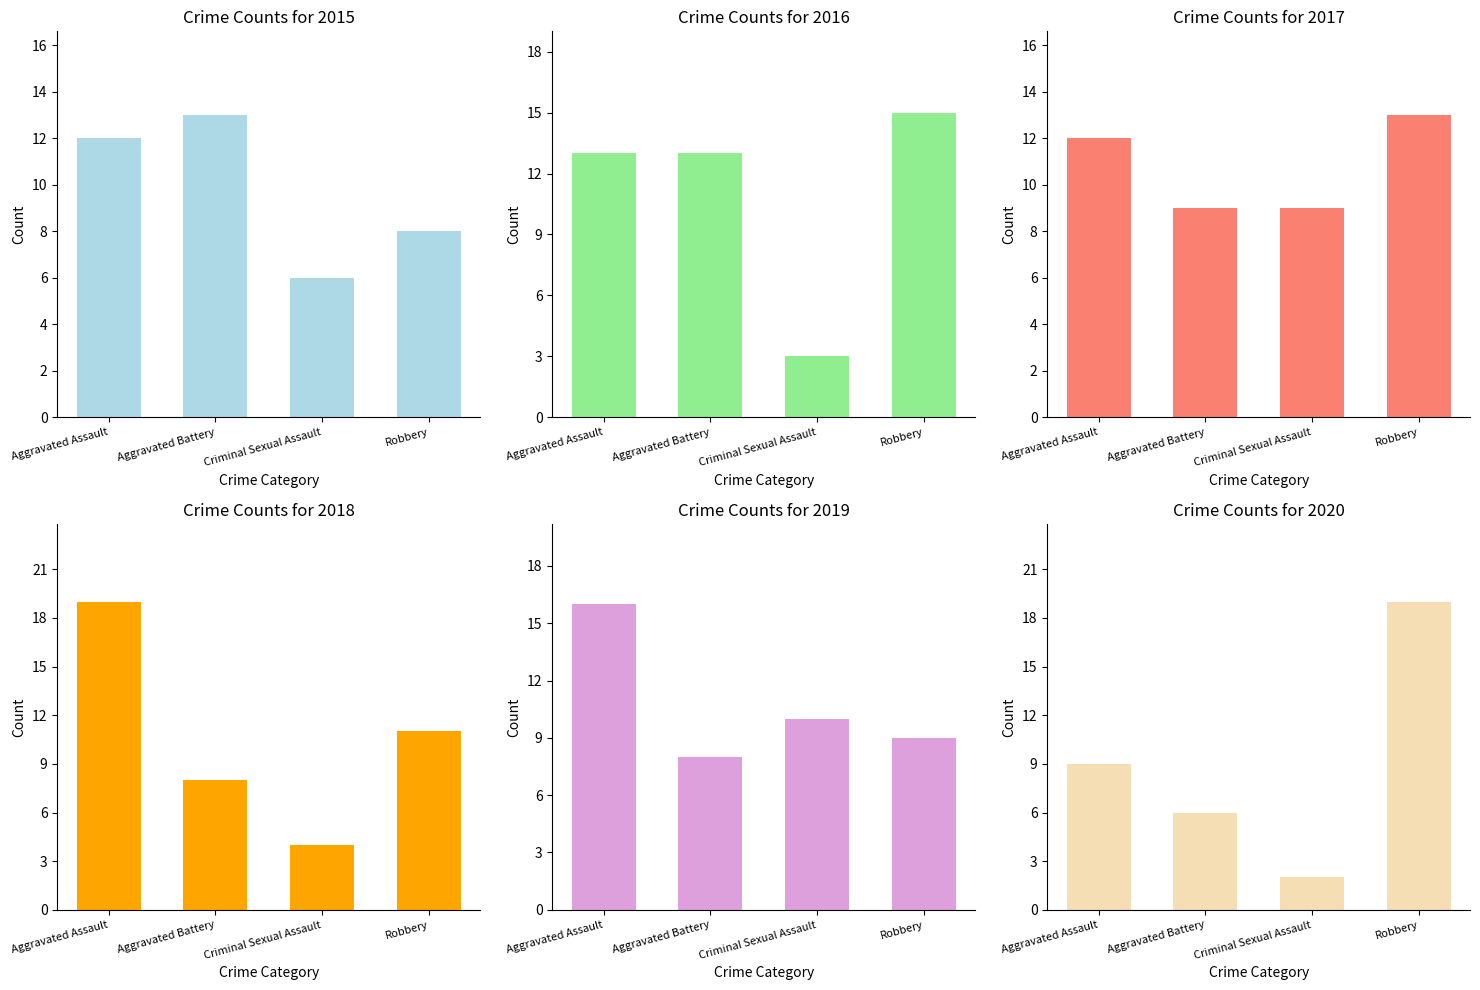

Are the bars horizontal?

No